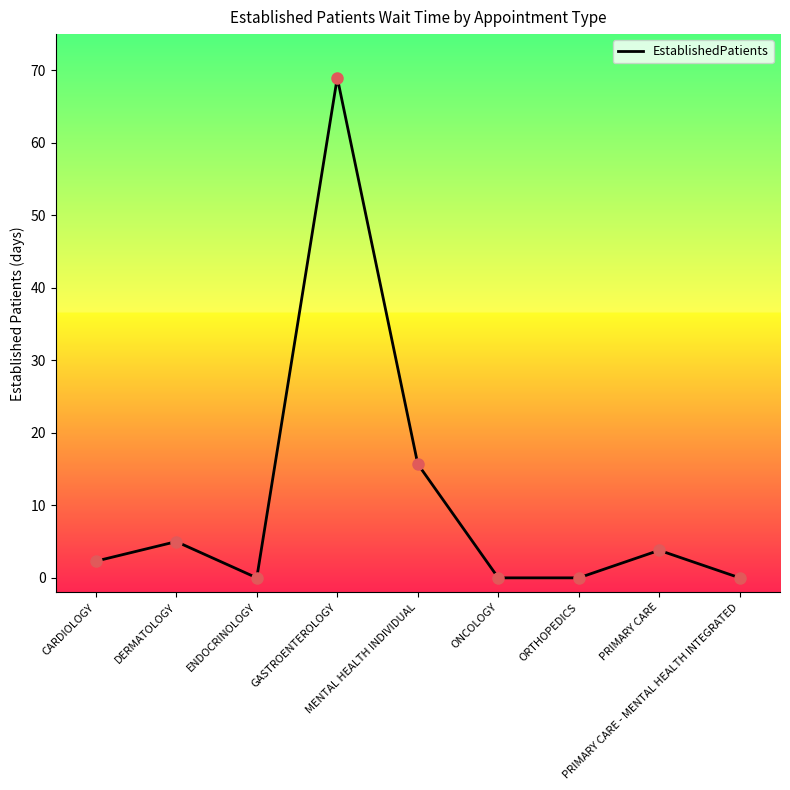

What is the change in value from CARDIOLOGY to DERMATOLOGY?

+2.7